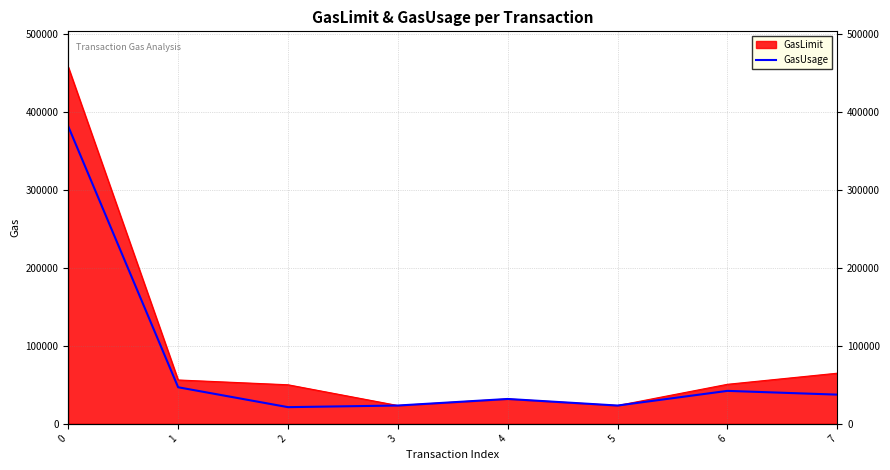

What is the sum of all values?

607156